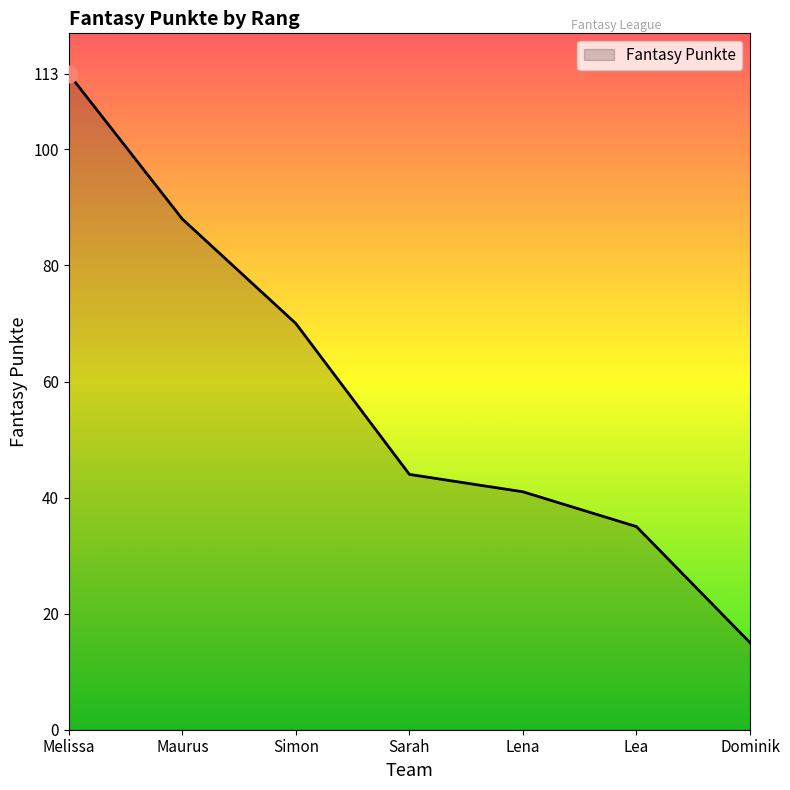

Does the chart display data point markers on the line(s)?

No